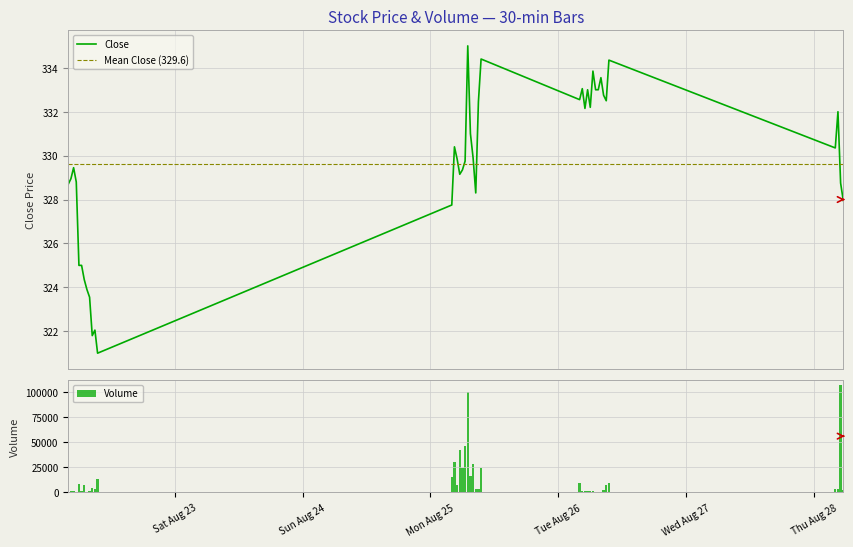

What is the maximum value for Volume?

107068